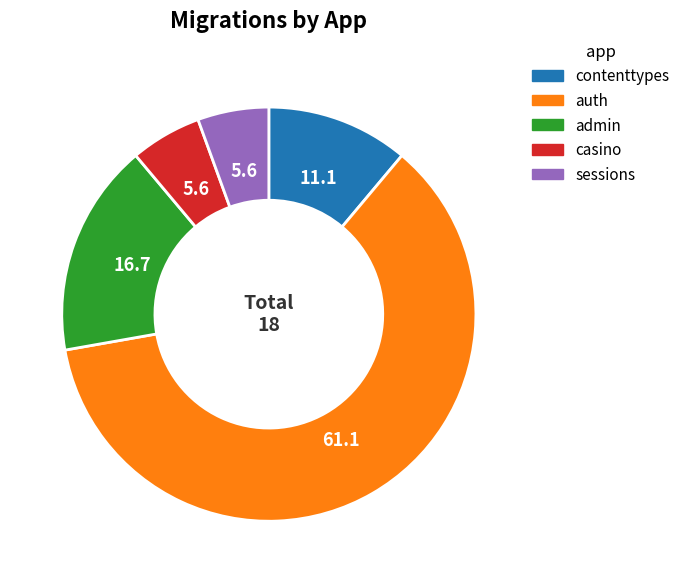

Which has a higher value, contenttypes or sessions?

contenttypes